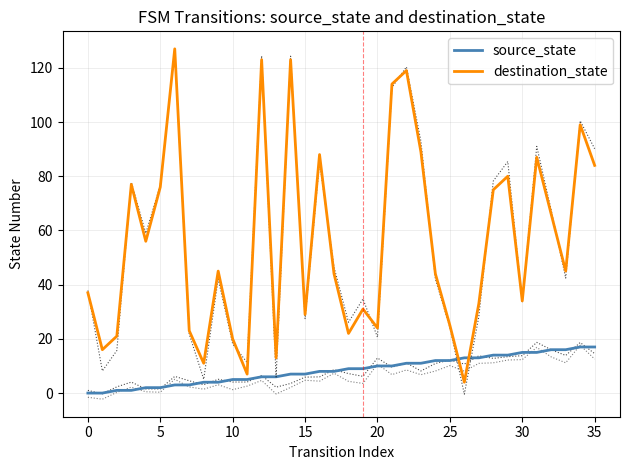

What is the approximate value of source_state at 17?

8